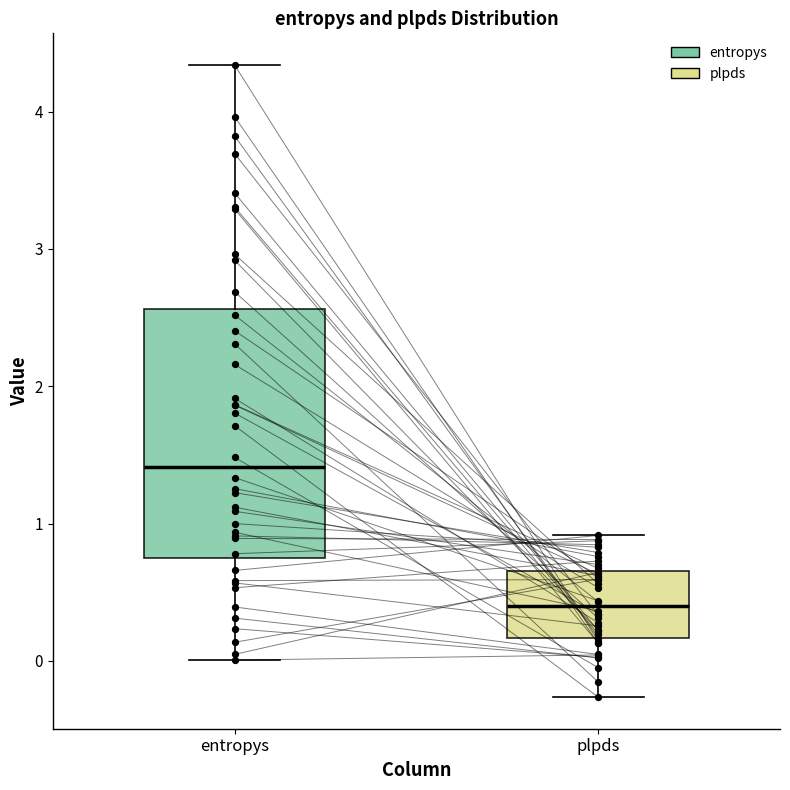

Where does the median line of the box for plpds sit on the y-axis? The values are not printed on the chart, so give them approximately, as read against the axis.

0.4